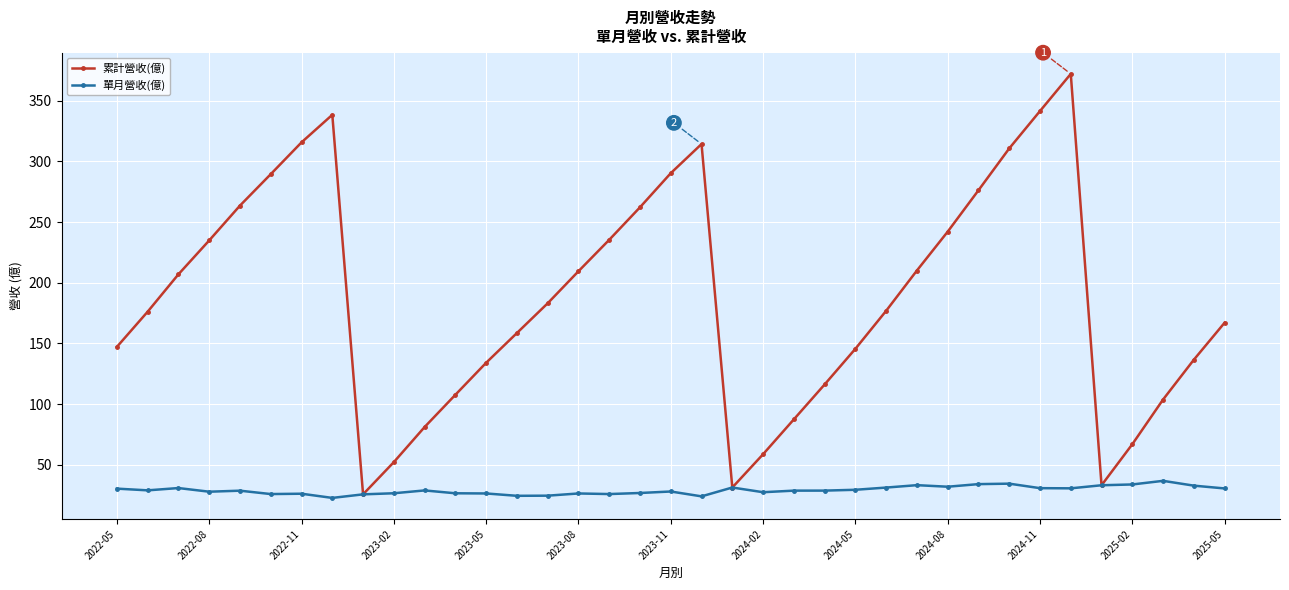

What is the highest value of the 累計營收(億) series?

372.1